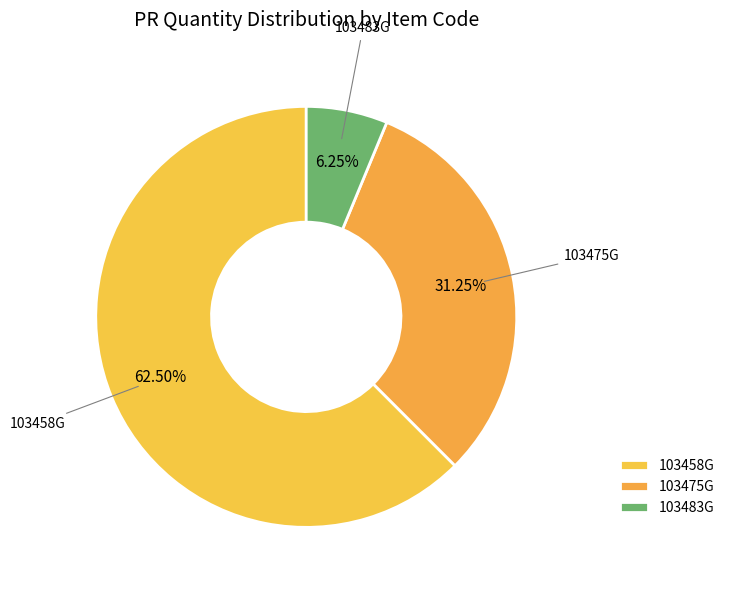

How much of the chart is everything except 103483G?

93.8%